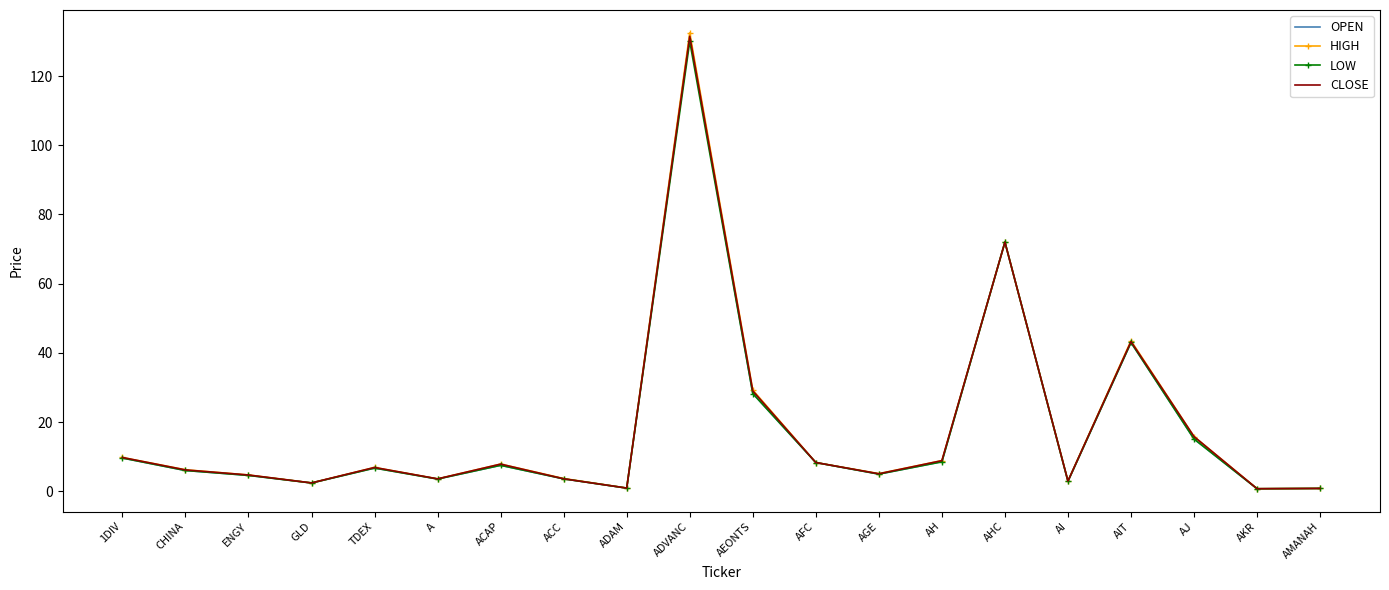

What is the greatest value displayed?

132.5